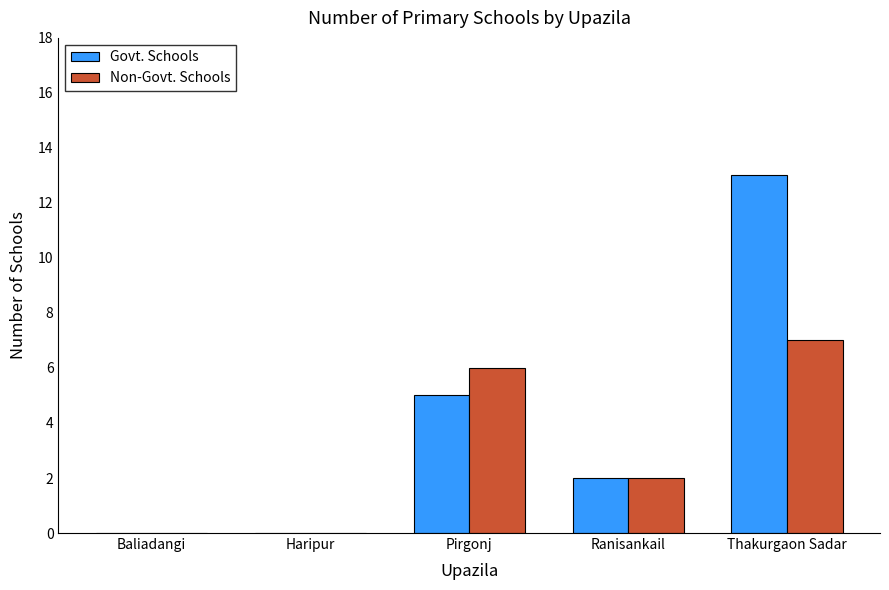

What are all the series names shown in the legend?

Govt. Schools, Non-Govt. Schools